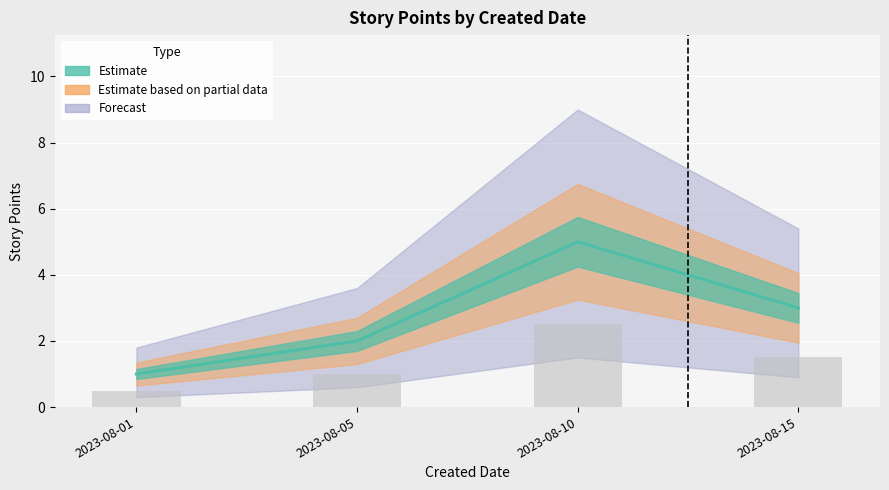

True or false: the data shows 1 at 2023-08-01.

True